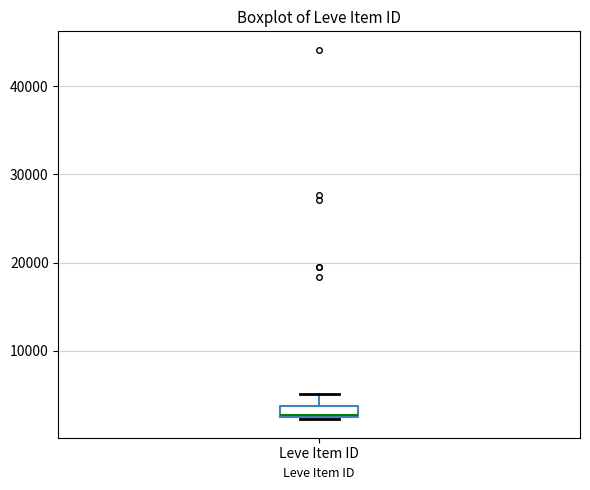

Where is the lower edge of the box for Leve Item ID on the y-axis? The values are not printed on the chart, so give them approximately, as read against the axis.

2000